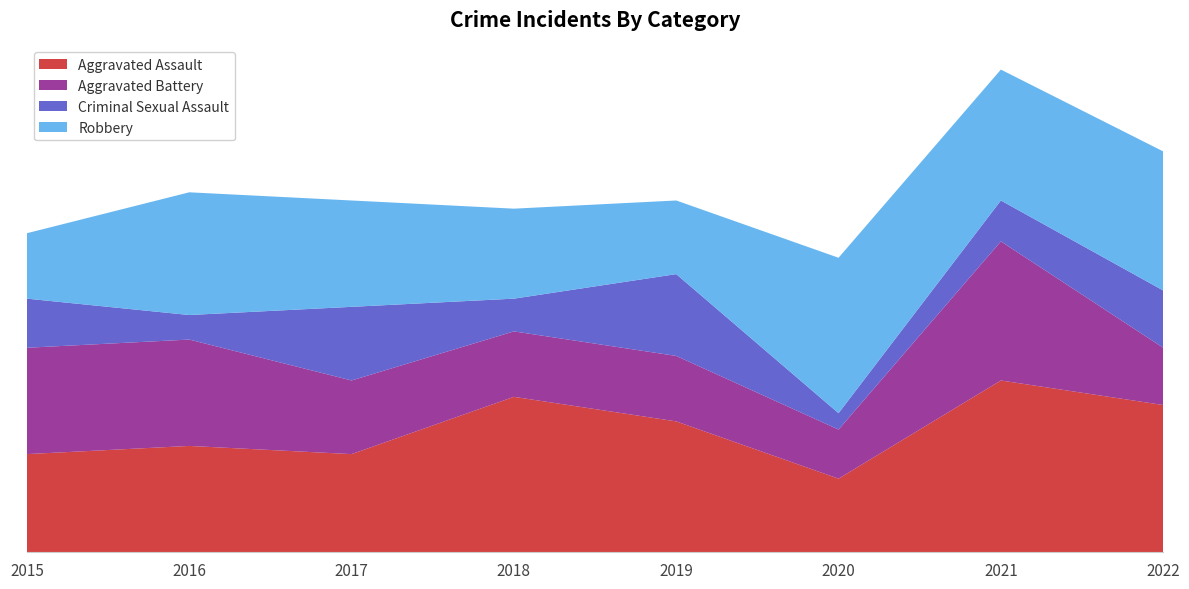

Reading right to left, extract all data points from this chart.

Aggravated Assault: 2022=18	2021=21	2020=9	2019=16	2018=19	2017=12	2016=13	2015=12
Aggravated Battery: 2022=7	2021=17	2020=6	2019=8	2018=8	2017=9	2016=13	2015=13
Criminal Sexual Assault: 2022=7	2021=5	2020=2	2019=10	2018=4	2017=9	2016=3	2015=6
Robbery: 2022=17	2021=16	2020=19	2019=9	2018=11	2017=13	2016=15	2015=8